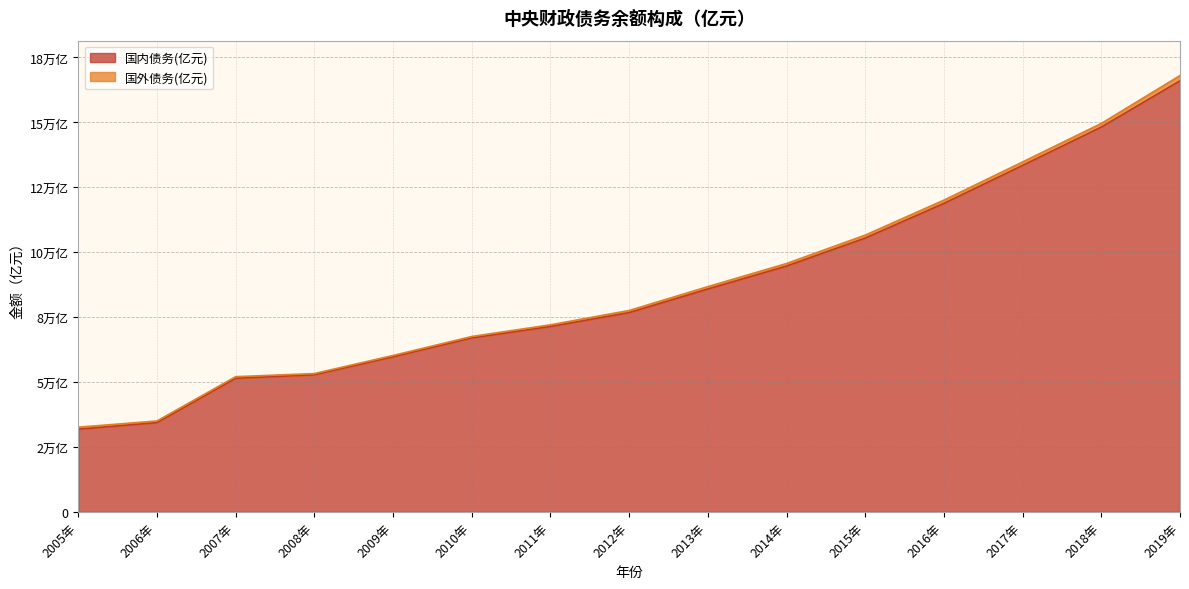

What is the greatest value displayed?

166032.1